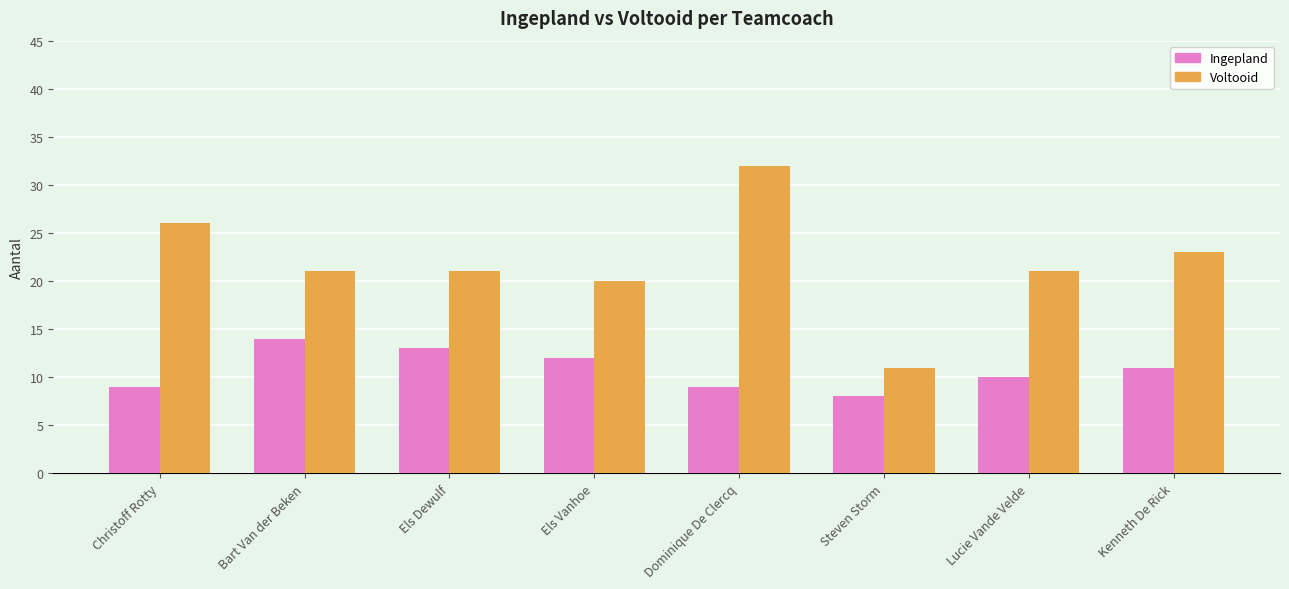

Which series has the widest spread of values?

Voltooid